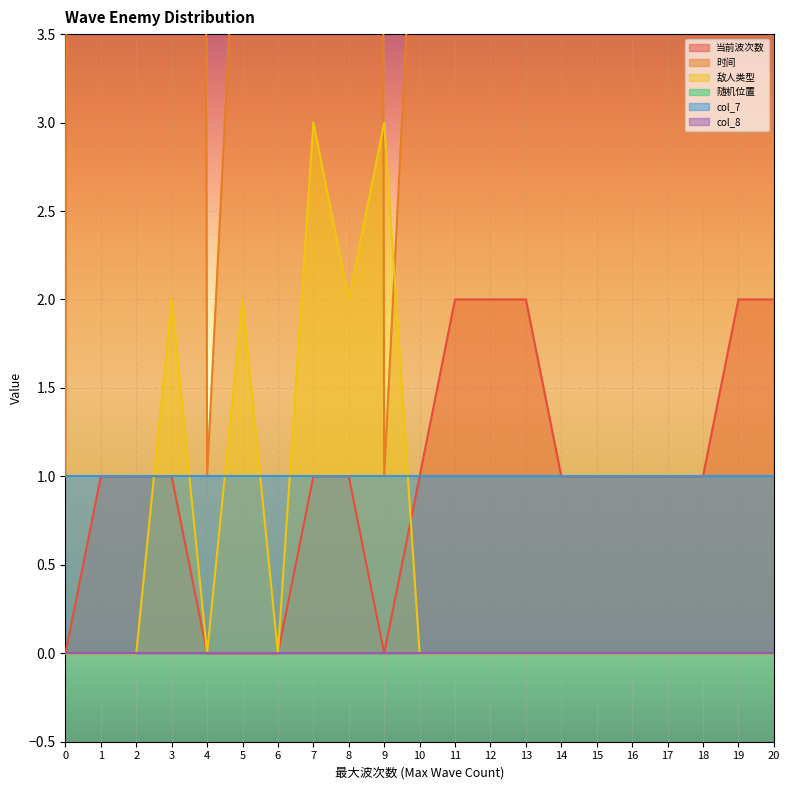

At which label does 时间 reach its peak?

3